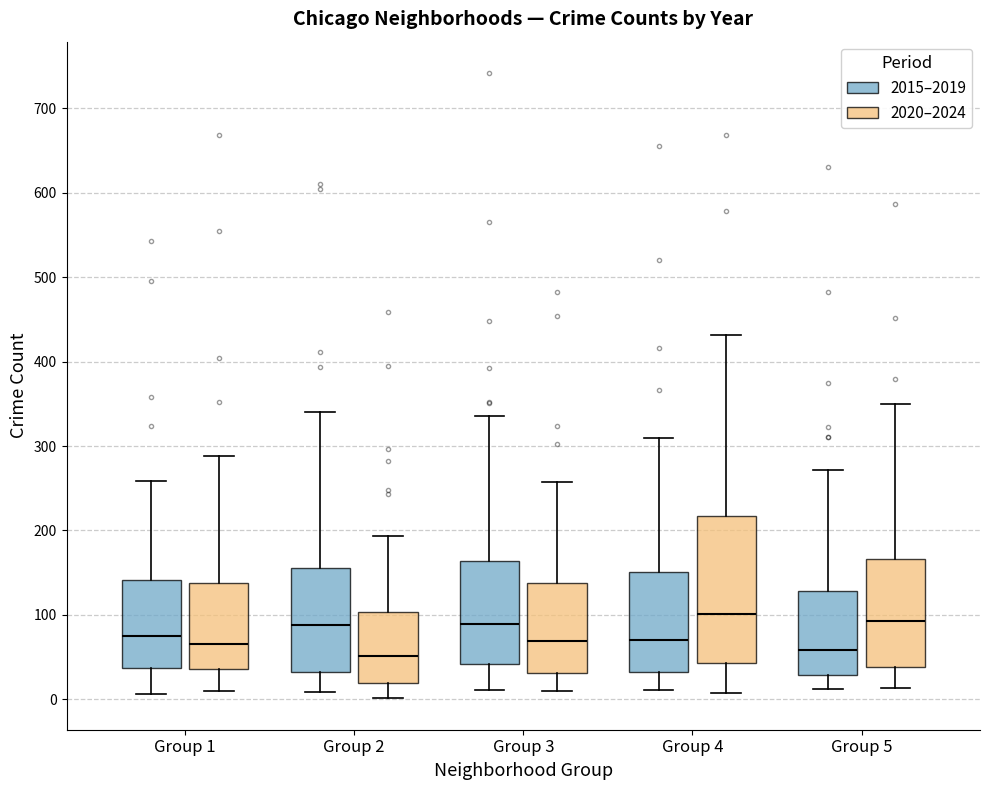

Where does the upper whisker of the box for Group 2 (2020–2024) end on the y-axis? The values are not printed on the chart, so give them approximately, as read against the axis.

190